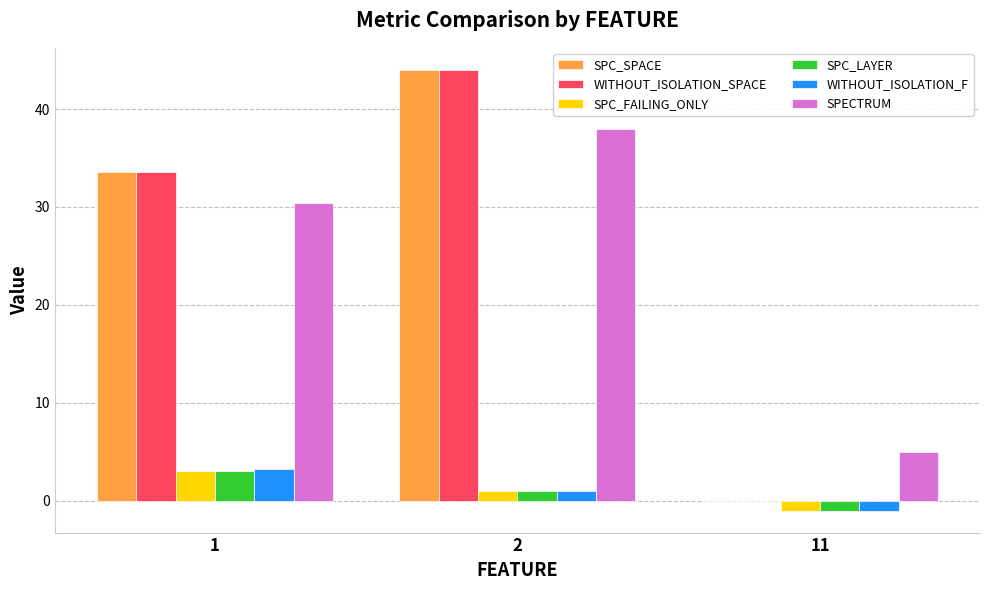

What is the sum of the SPC_FAILING_ONLY values at 1 and 11?

2.1